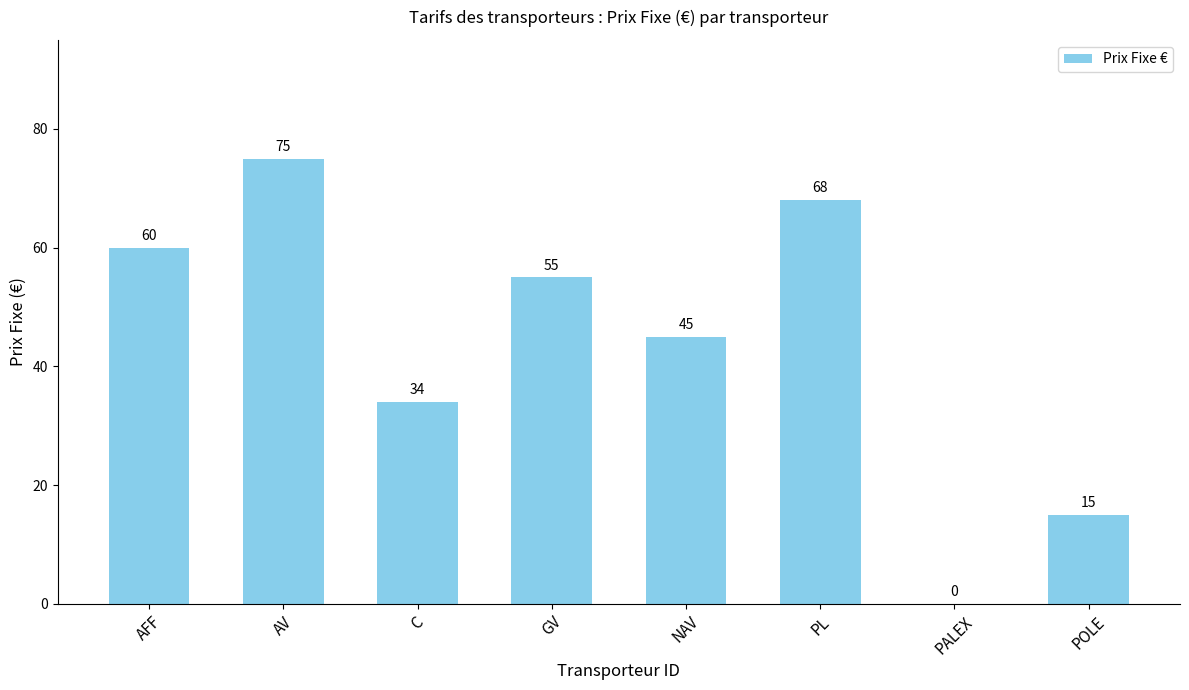

Reading right to left, list all the values displayed in this chart.

15	0	68	45	55	34	75	60